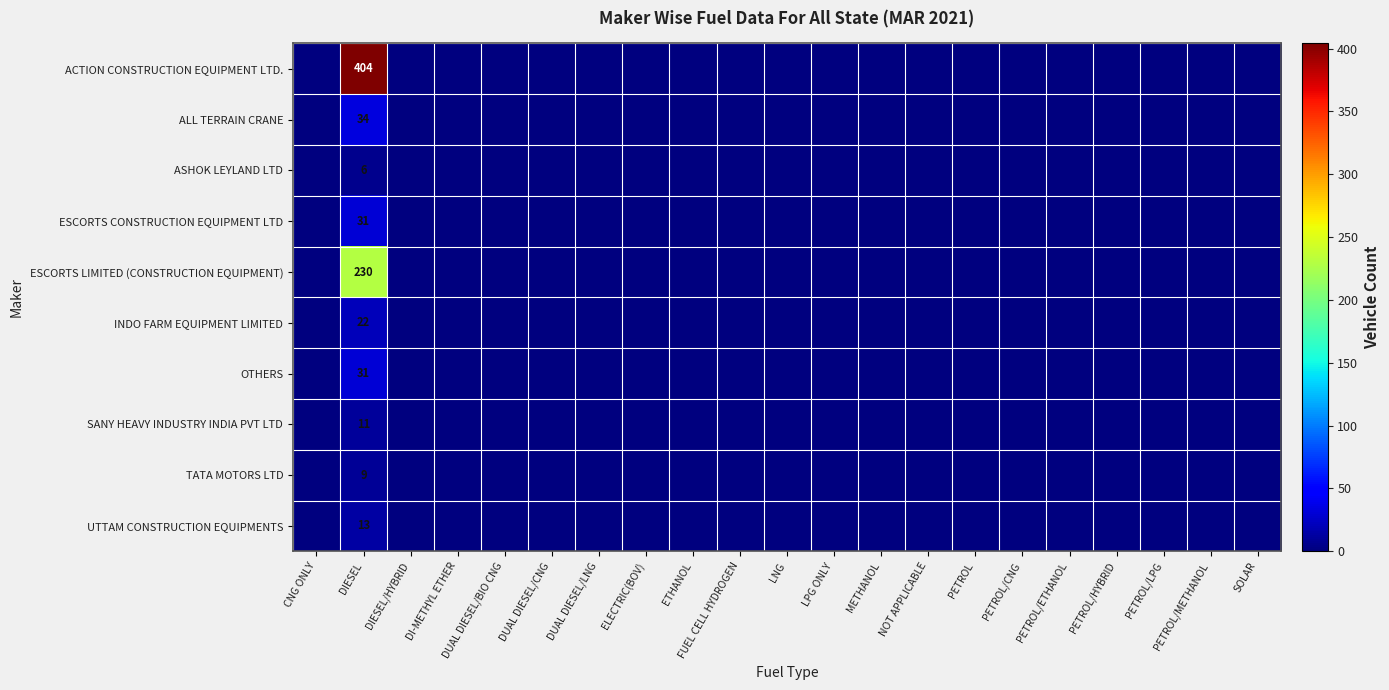

Rank the categories by ESCORTS LIMITED (CONSTRUCTION EQUIPMENT) value from lowest to highest.

CNG ONLY, DIESEL/HYBRID, DI-METHYL ETHER, DUAL DIESEL/BIO CNG, DUAL DIESEL/CNG, DUAL DIESEL/LNG, ELECTRIC(BOV), ETHANOL, FUEL CELL HYDROGEN, LNG, LPG ONLY, METHANOL, NOT APPLICABLE, PETROL, PETROL/CNG, PETROL/ETHANOL, PETROL/HYBRID, PETROL/LPG, PETROL/METHANOL, SOLAR, DIESEL